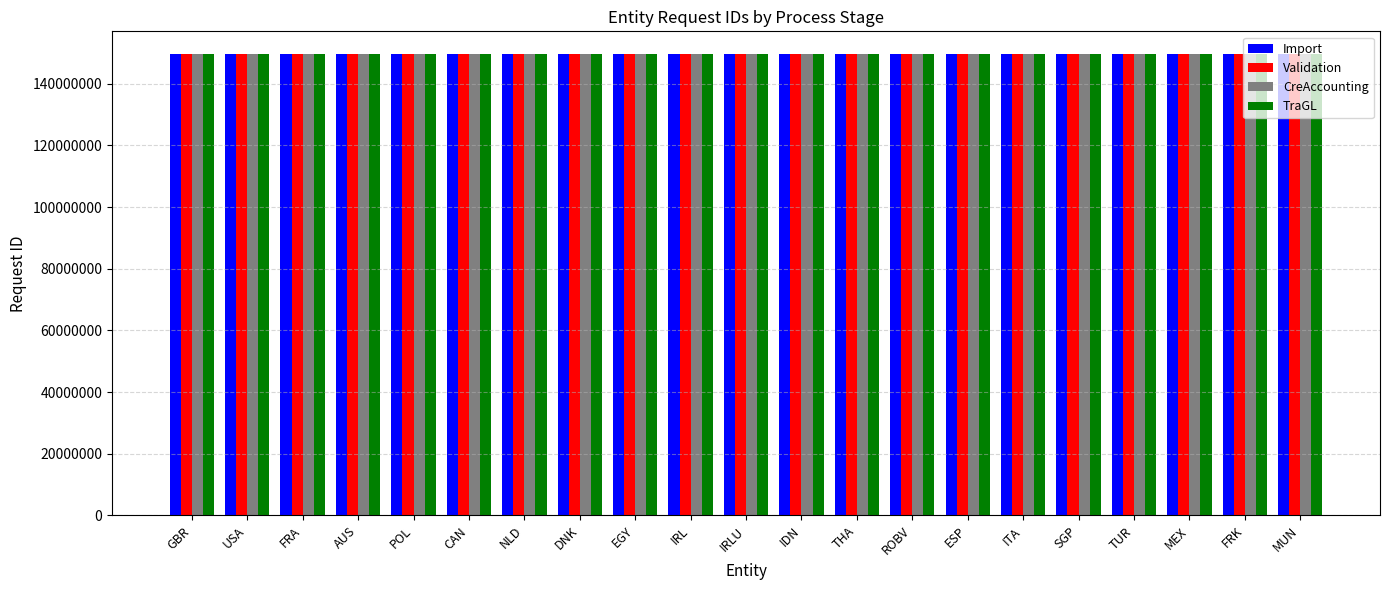

What is the difference between the TraGL values at AUS and ROBV?

457